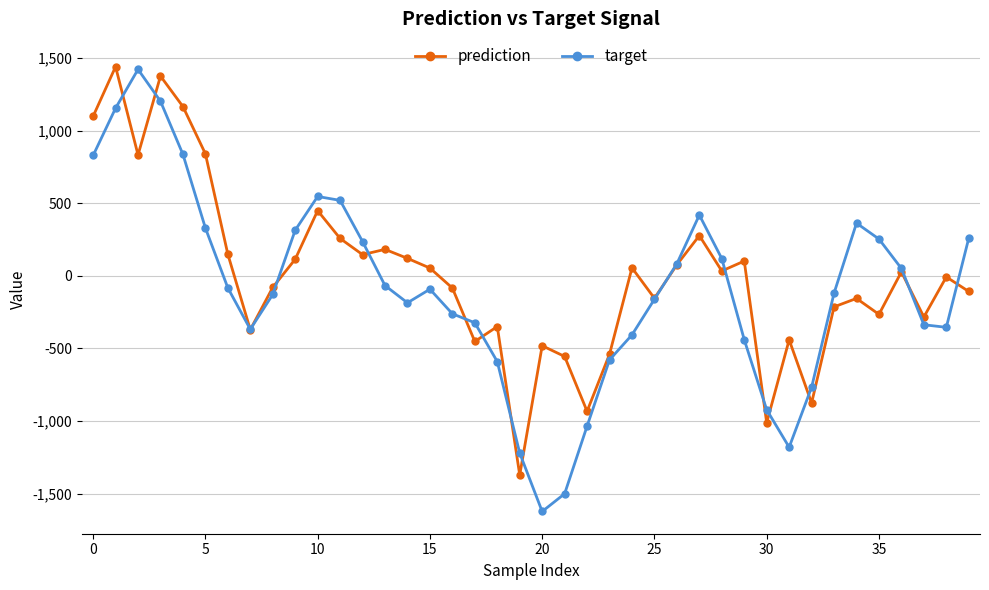

How many lines are shown in the chart?

2